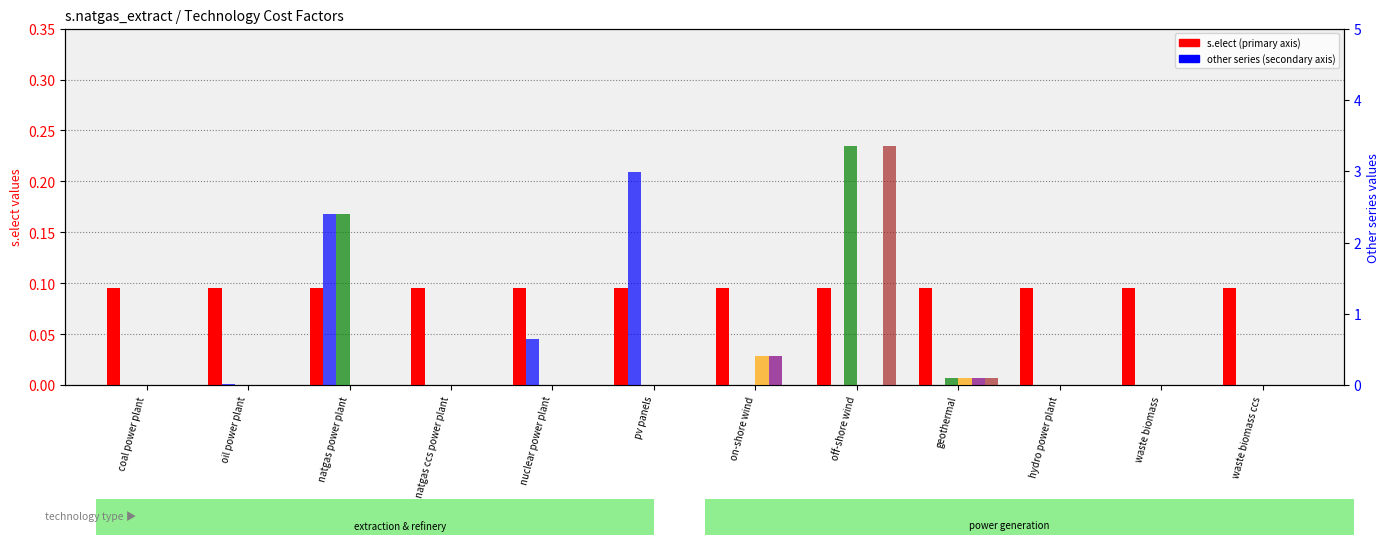

List the labels in order of col_22 (waste biomass) value, largest first.

on-shore wind, geothermal, coal power plant, oil power plant, natgas power plant, natgas ccs power plant, nuclear power plant, pv panels, off-shore wind, hydro power plant, waste biomass, waste biomass ccs